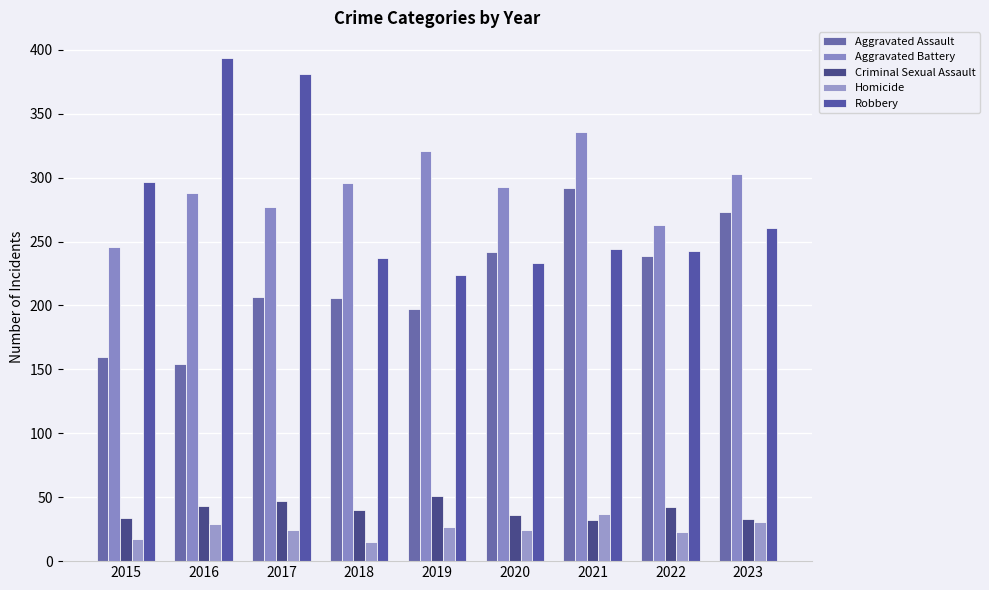

Which series changed the most between 2015 and 2020?

Aggravated Assault